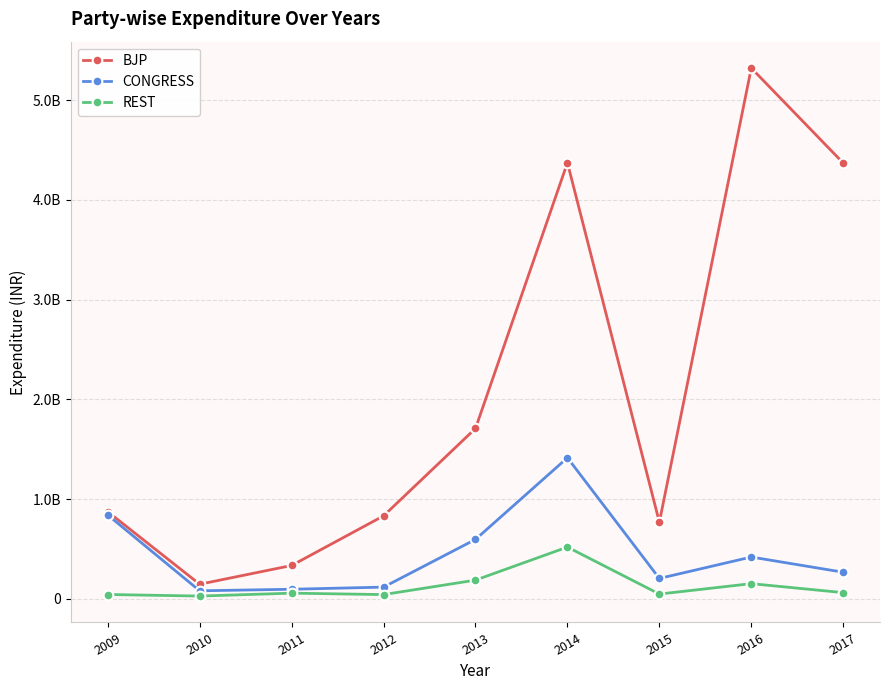

What are all the series names shown in the legend?

BJP, CONGRESS, REST